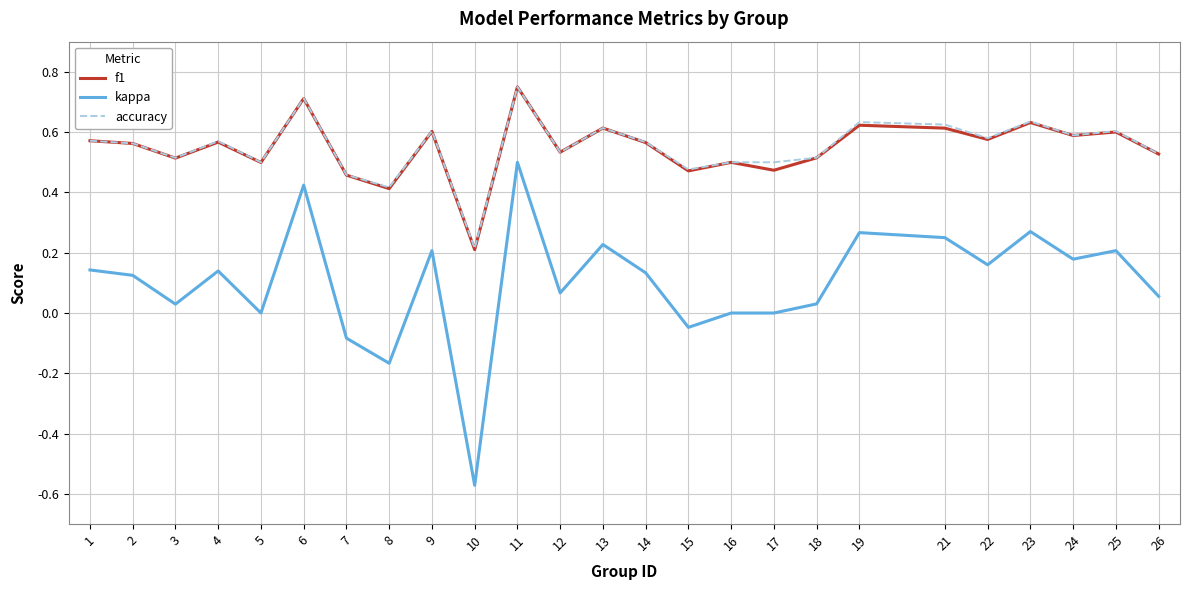

Is the value of accuracy at 9 greater than the value of f1 at 6?

No